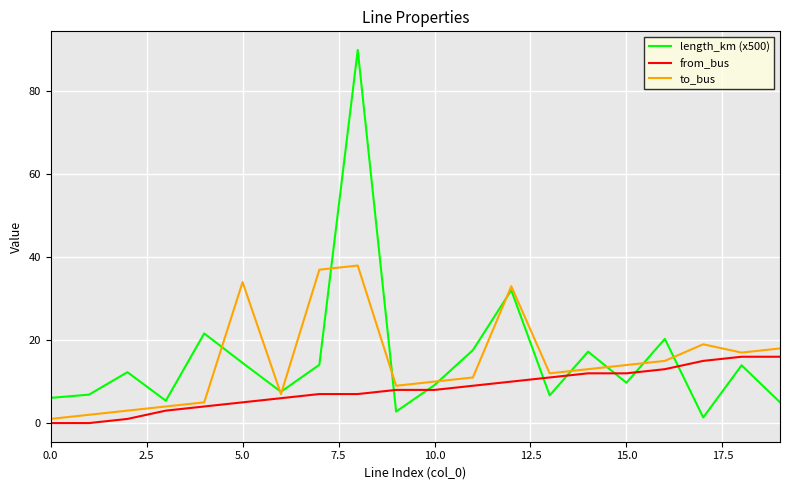

Which series has the largest range (max minus min)?

length_km (x500)